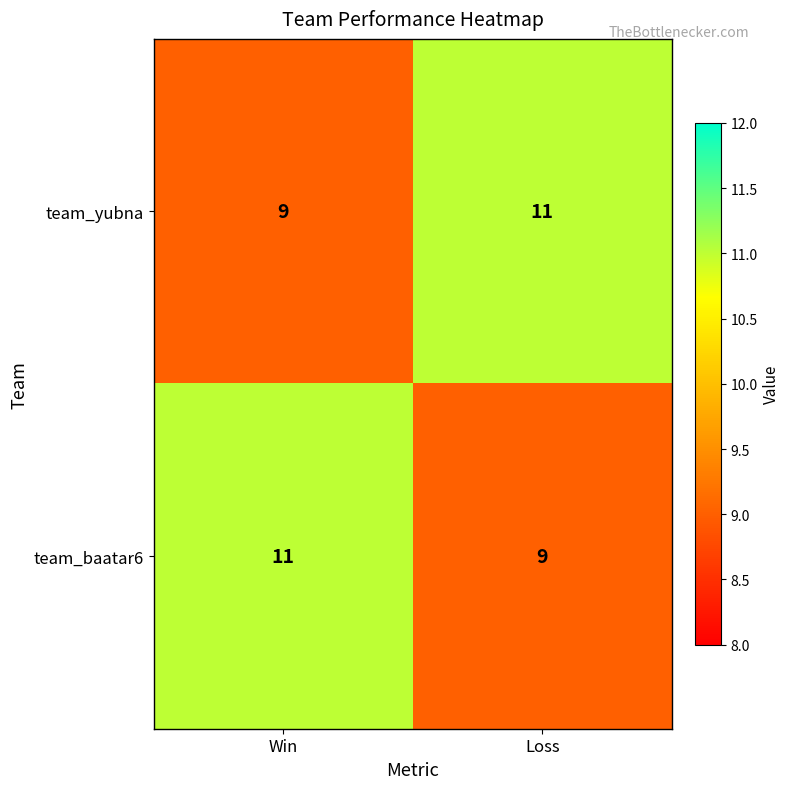

What is the sum of all team_baatar6 values?

20